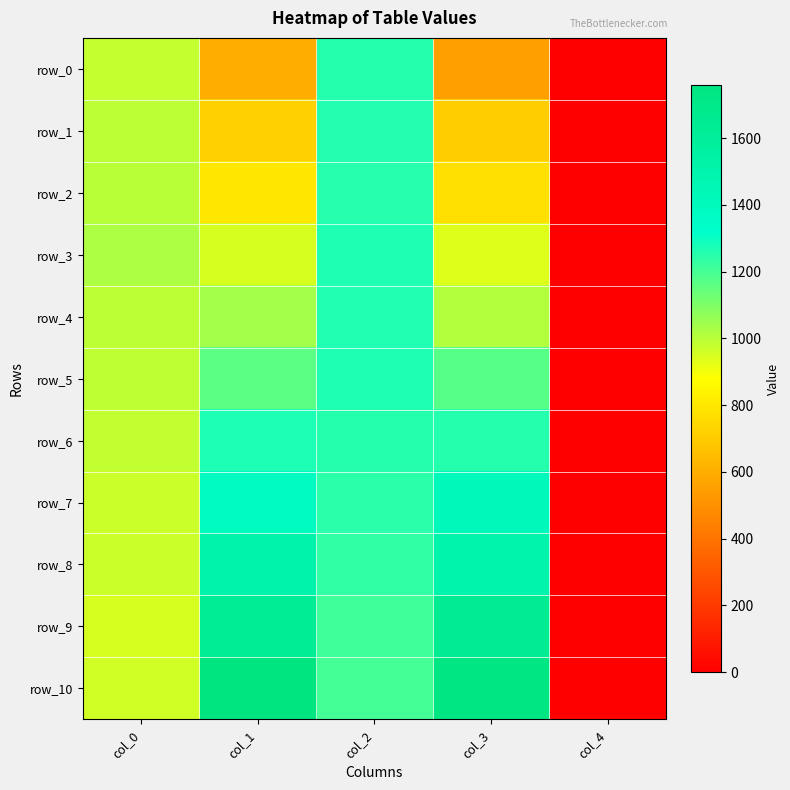

What is the total value across all series at col_3?

12715.1